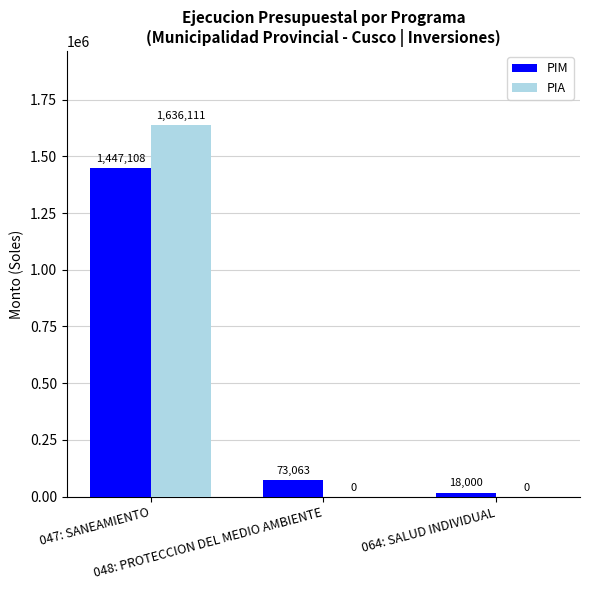

What is the maximum value shown in the chart?

1636111